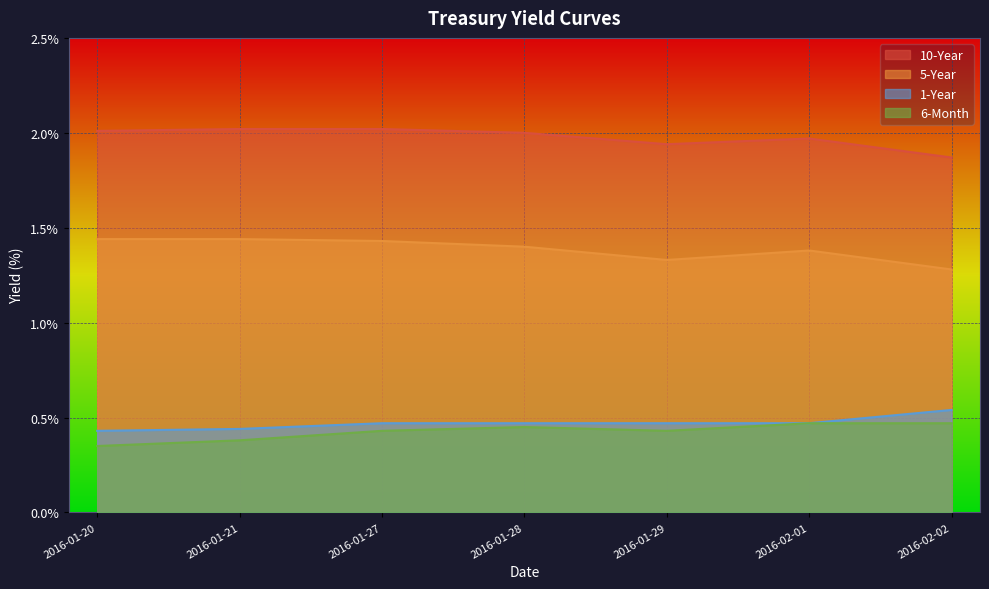

True or false: 1-Year has a value of 0.8 at 2016-02-02.

False